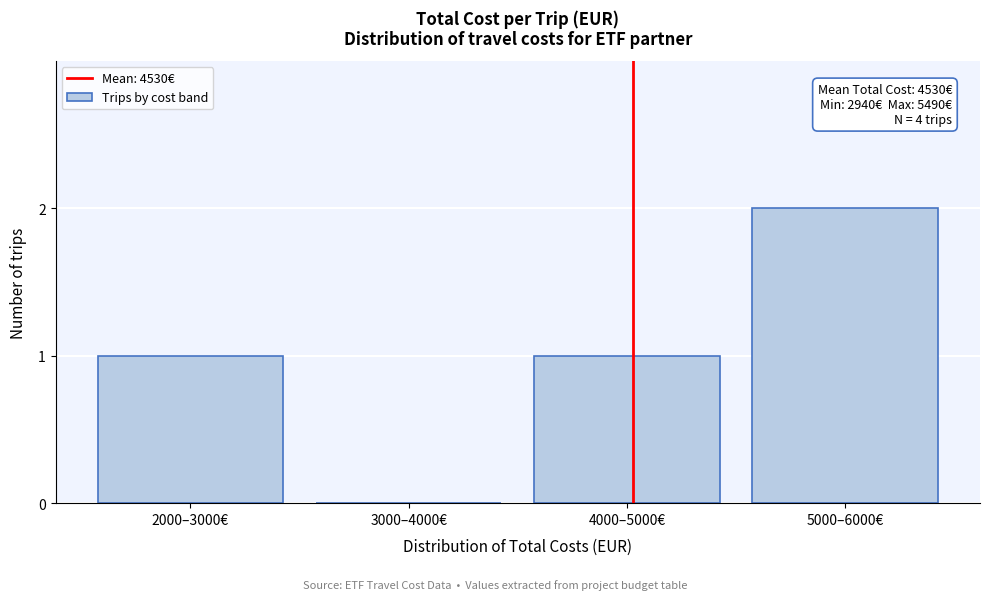

Reading left to right, list all the values displayed in this chart.

2000–3000€=1	3000–4000€=0	4000–5000€=1	5000–6000€=2